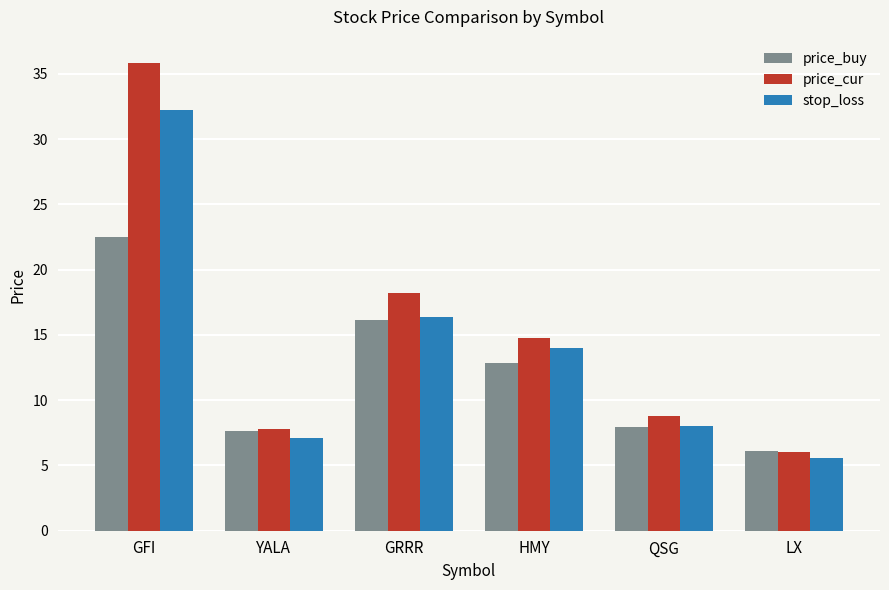

What are all the series names shown in the legend?

price_buy, price_cur, stop_loss